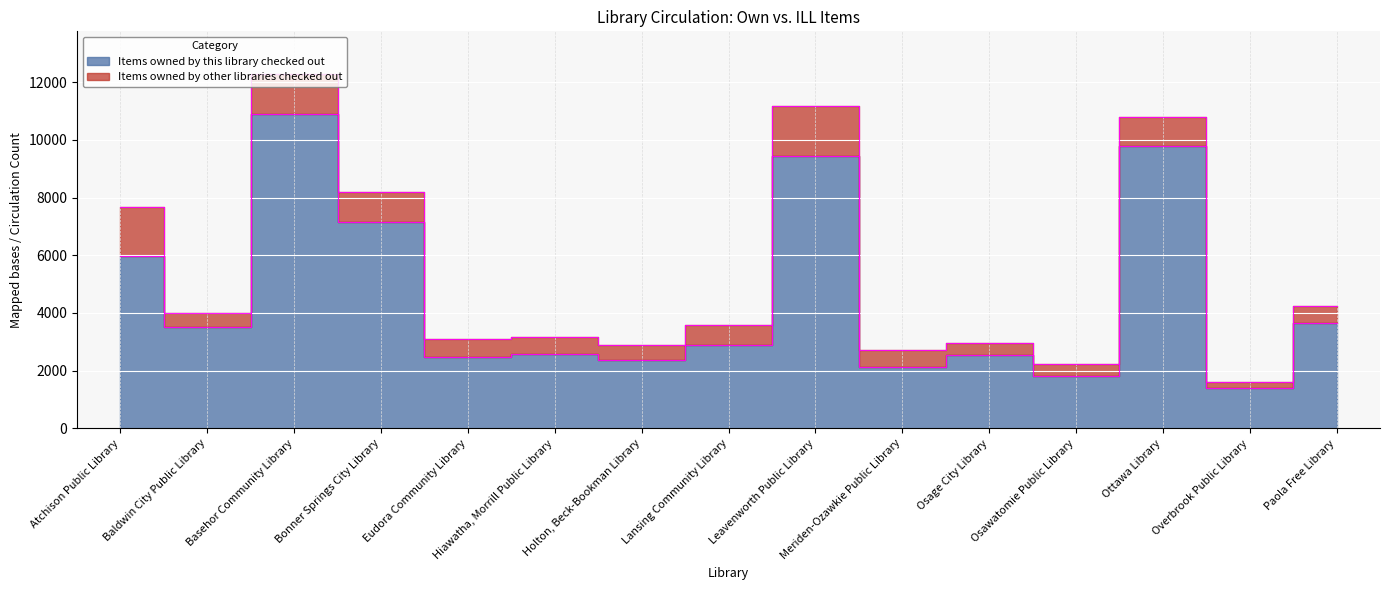

What position from the left is Lansing Community Library?

8